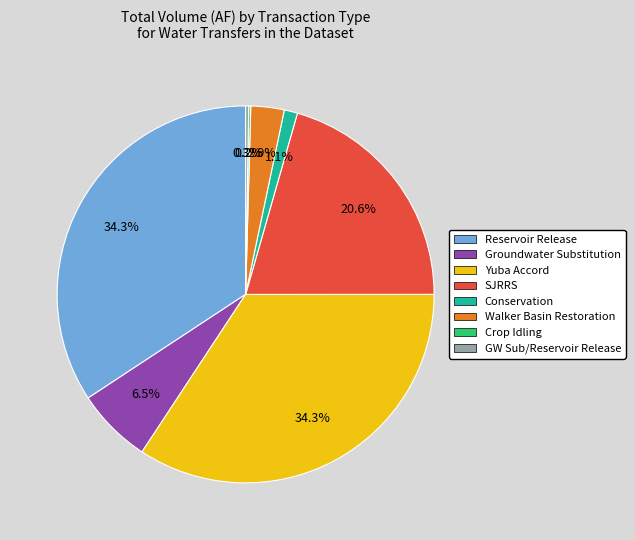

Does any single category account for the majority?

No